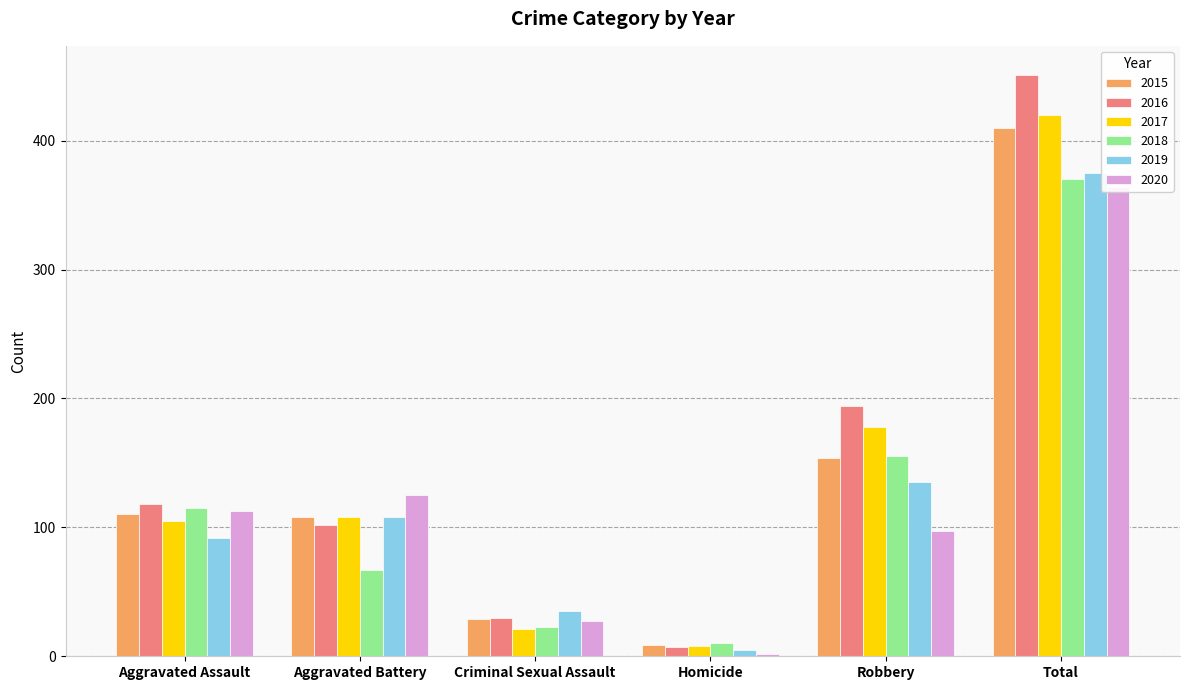

List the labels in order of 2020 value, smallest first.

Homicide, Criminal Sexual Assault, Robbery, Aggravated Assault, Aggravated Battery, Total